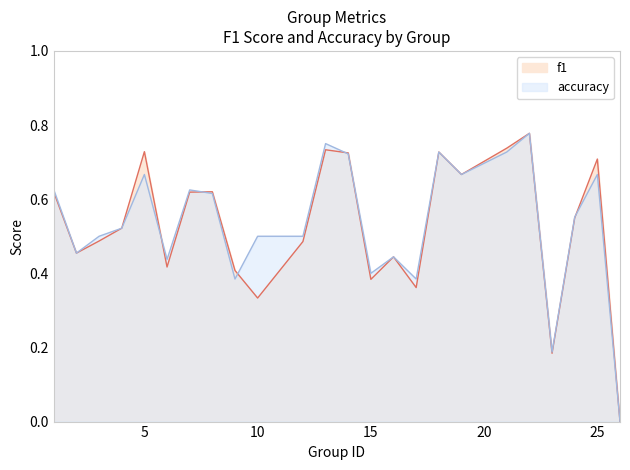

How many accuracy values are between 0 and 1?

24